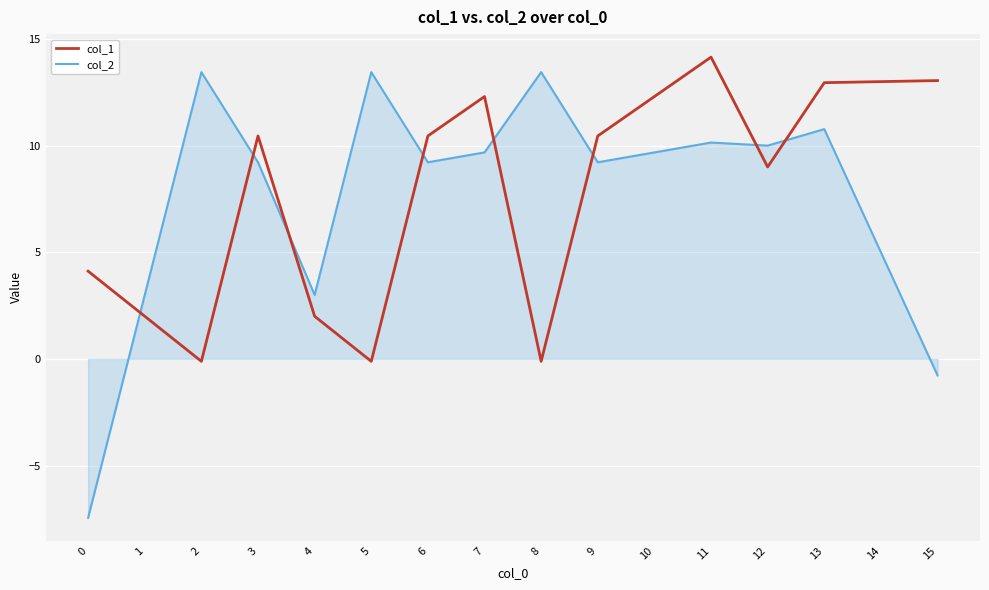

Where is the first local minimum for col_1?

2